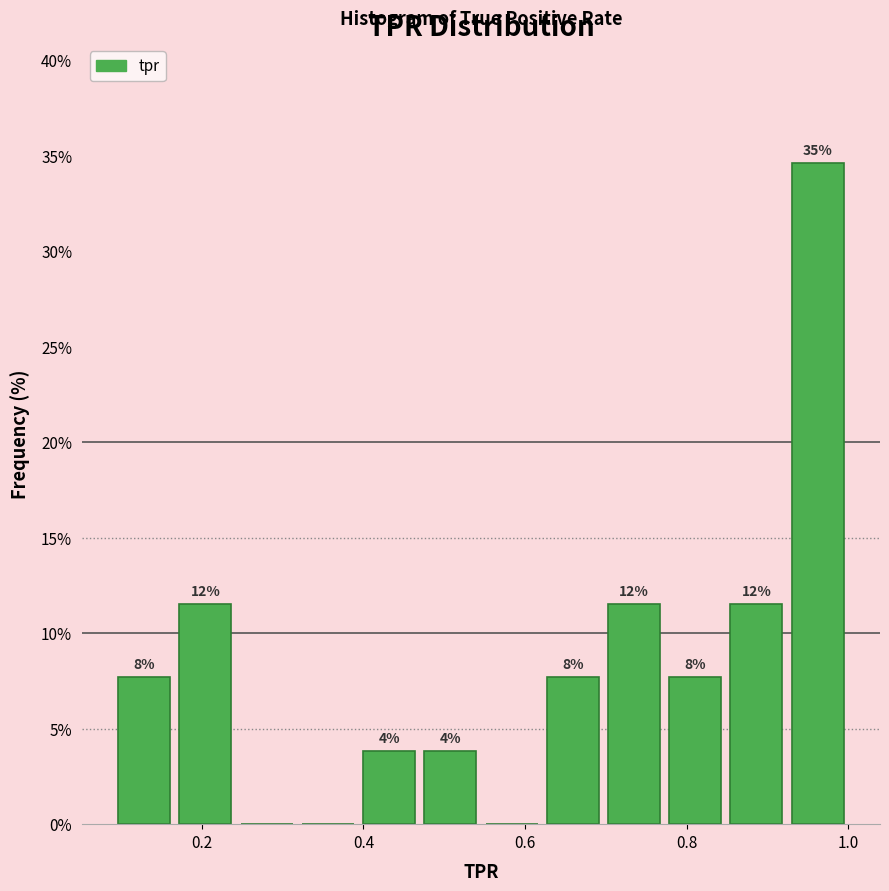

Around what value on the x-axis is the tallest bar? Give the approximate position of its centre, as read against the axis.

0.96